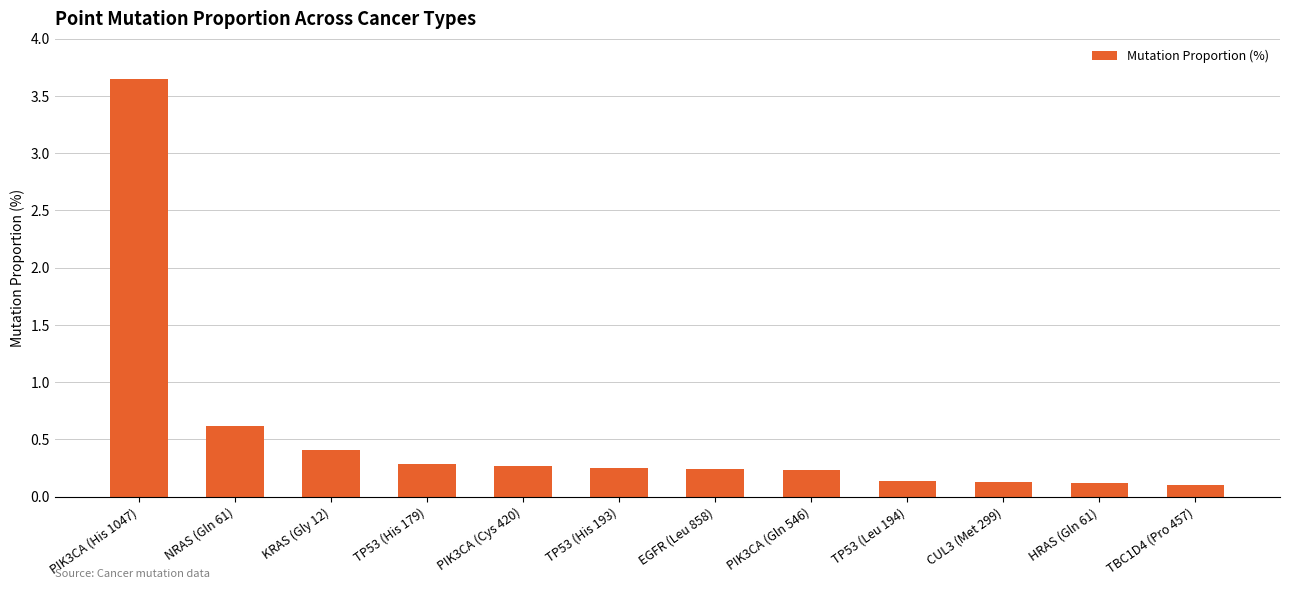

Is it true that the value at TP53 (Leu 194) is 0.1?

True